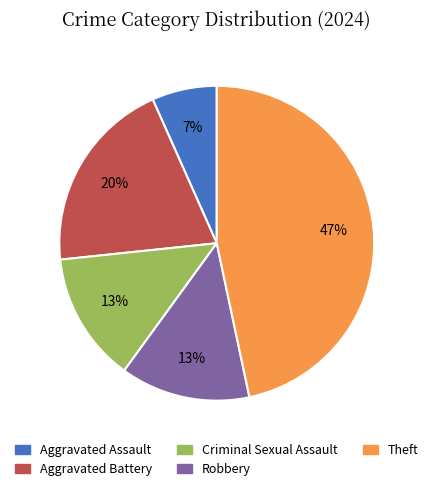

To the nearest percent, what portion does Aggravated Assault represent?

7%